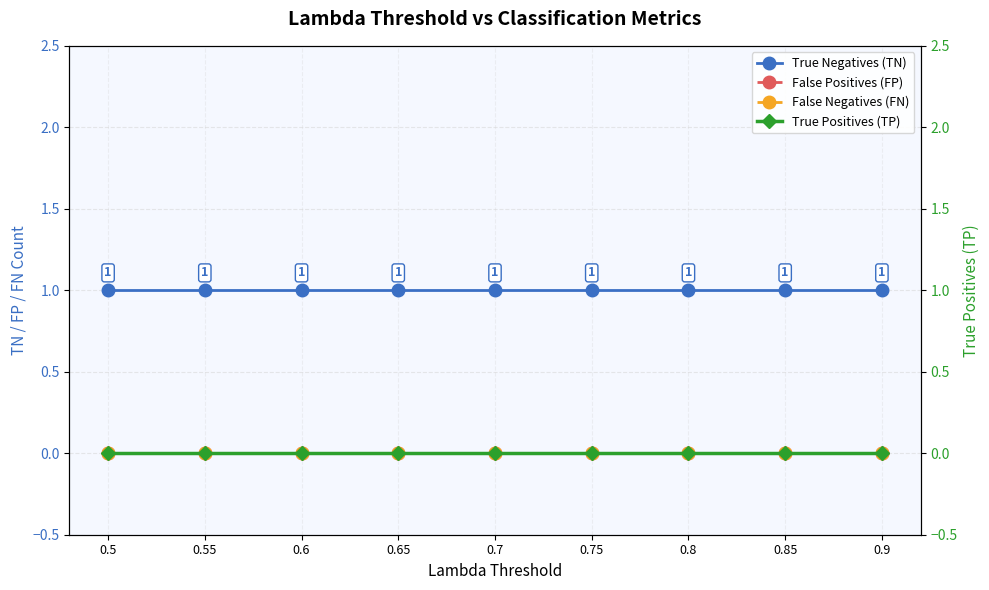

Does the chart have visible grid lines?

Yes